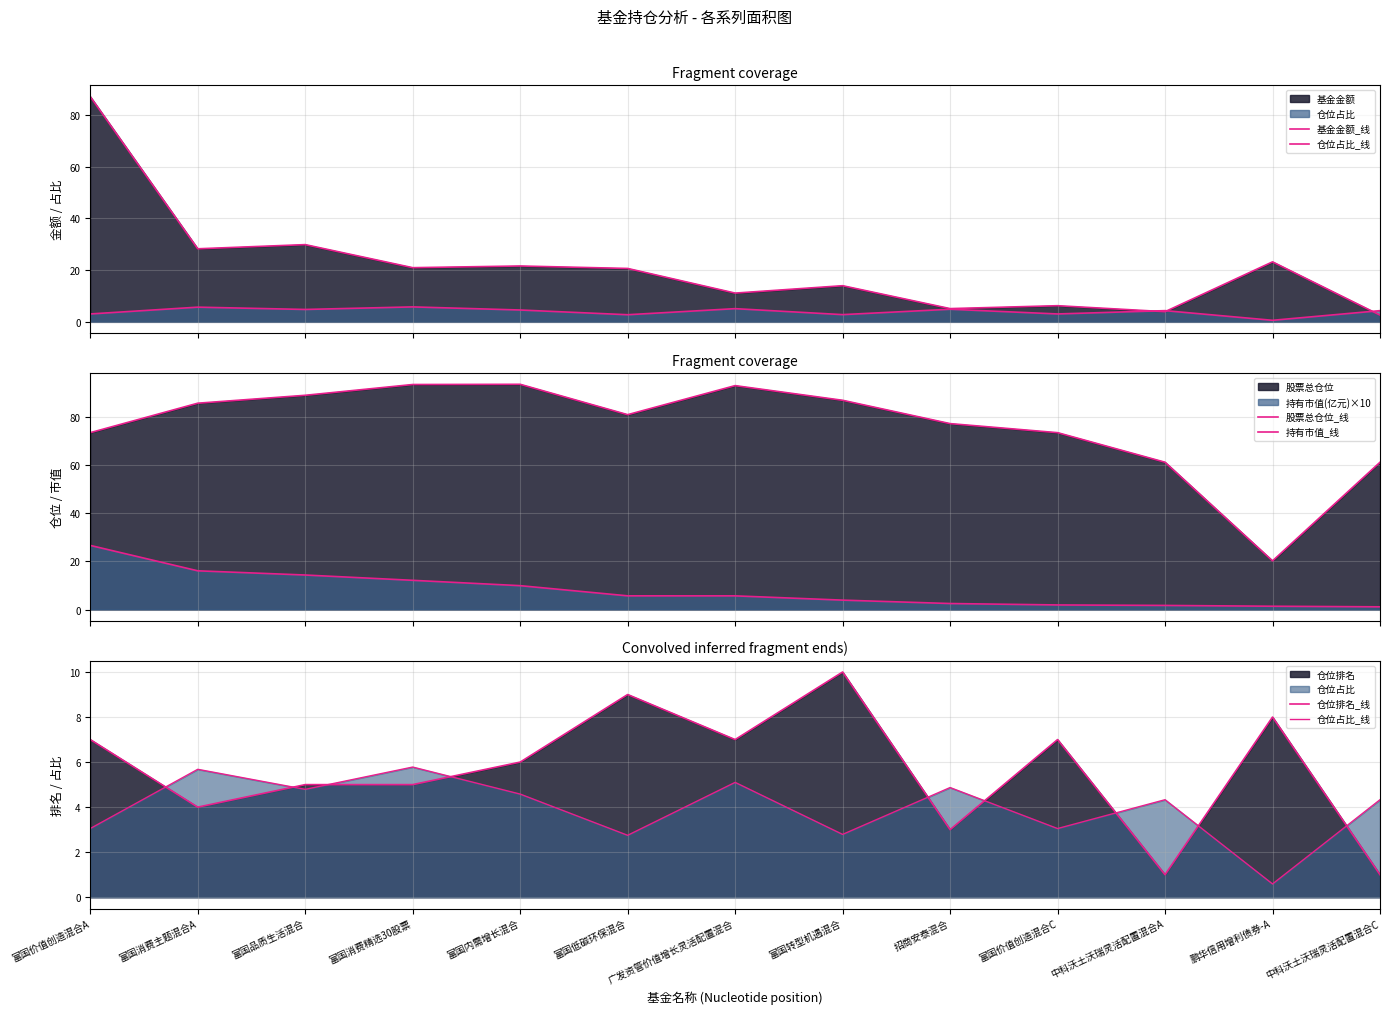

What is the difference between the maximum and minimum values in the 仓位排名_线 series?

9.0